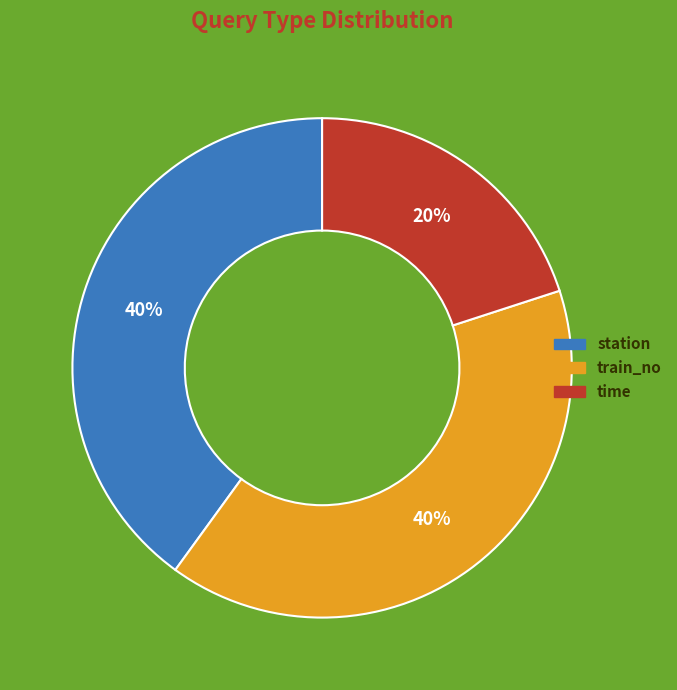

To the nearest percent, what is the difference between the train_no and time slice percentages?

20%